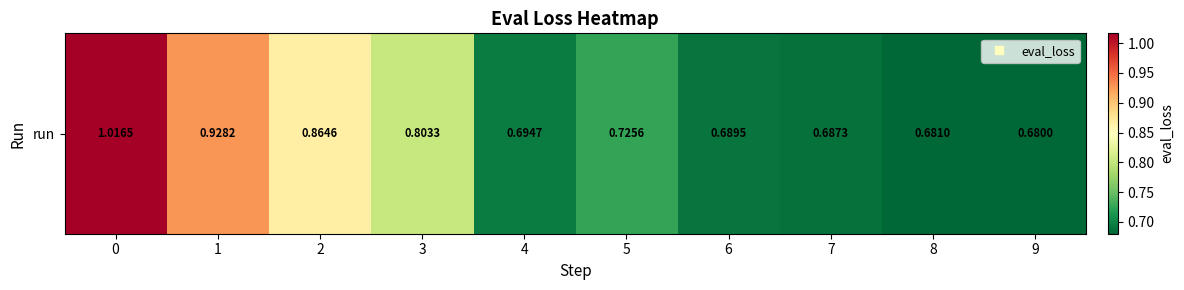

What is the difference between the maximum and minimum values?

0.3